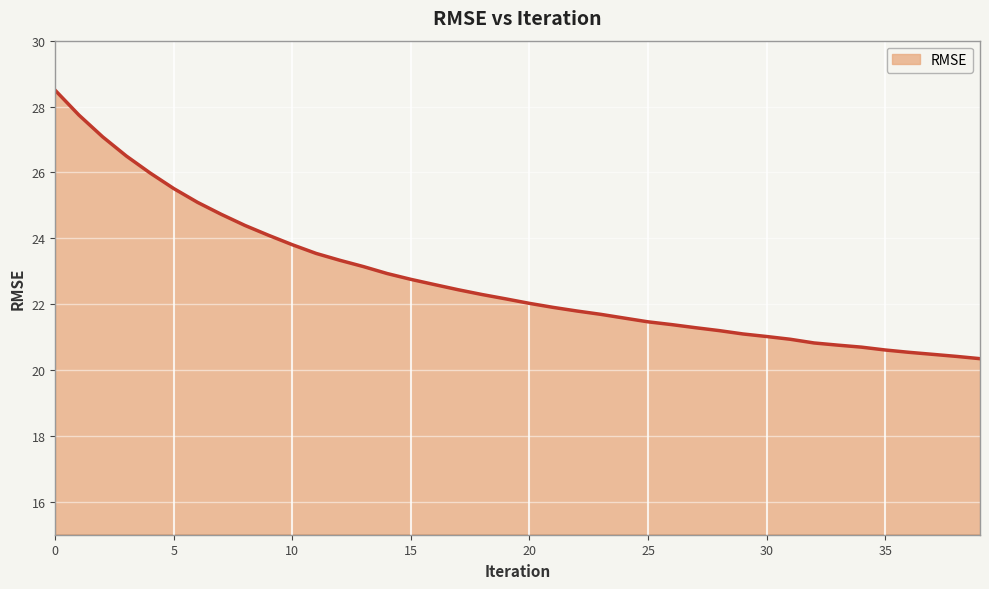

What is the smallest value displayed?

20.3